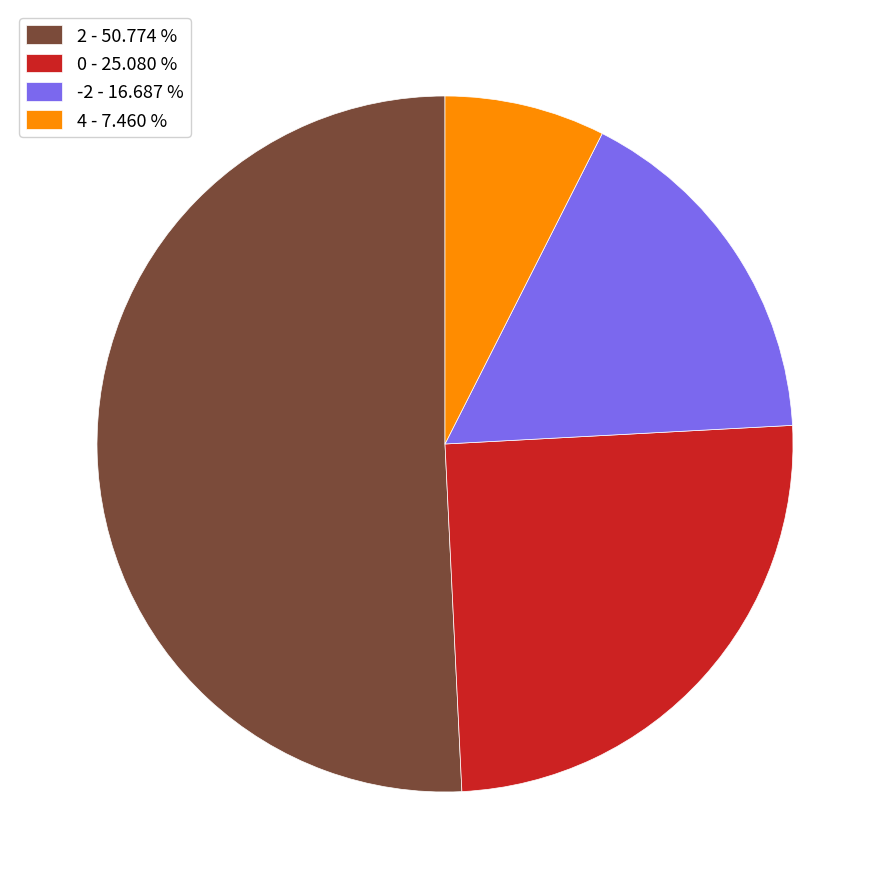

Approximately how many times larger is the value at 0 - 25.080 % compared to -2 - 16.687 %?

1.5